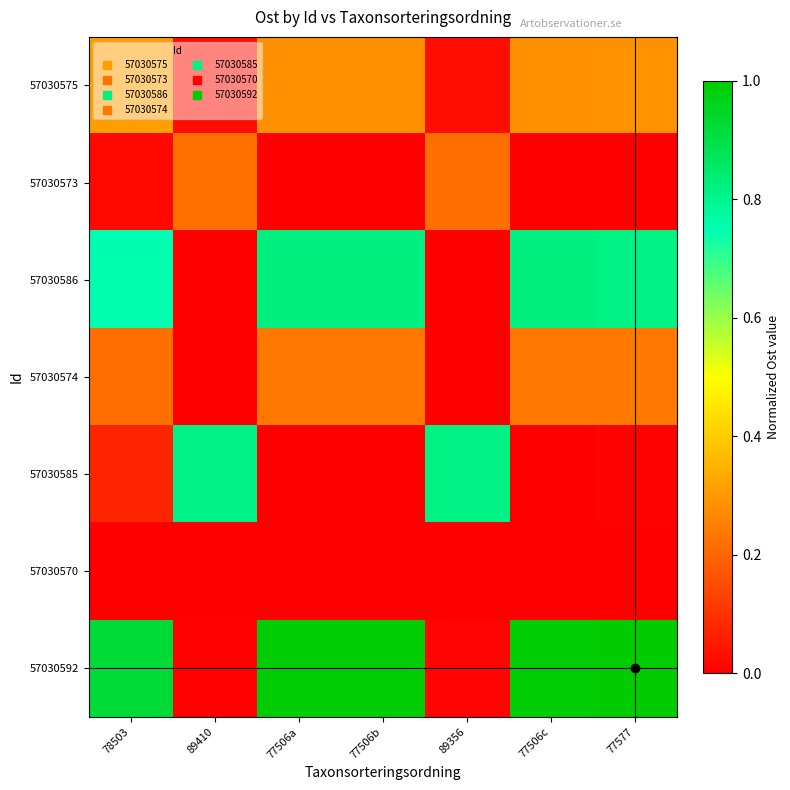

Reading right to left, list all the values displayed in this chart.

57030575: 77577=0.3	77506c=0.3	89356=0.0	77506b=0.3	77506a=0.3	89410=0.0	78503=0.3
57030573: 77577=0.0	77506c=0.0	89356=0.2	77506b=0.0	77506a=0.0	89410=0.2	78503=0.0
57030586: 77577=0.8	77506c=0.8	89356=0.0	77506b=0.8	77506a=0.8	89410=0.0	78503=0.8
57030574: 77577=0.2	77506c=0.2	89356=0.0	77506b=0.2	77506a=0.2	89410=0.0	78503=0.2
57030585: 77577=0.0	77506c=0.0	89356=0.8	77506b=0.0	77506a=0.0	89410=0.8	78503=0.1
57030570: 77577=0.0	77506c=0.0	89356=0.0	77506b=0.0	77506a=0.0	89410=0.0	78503=0.0
57030592: 77577=1.0	77506c=1.0	89356=0.0	77506b=1.0	77506a=1.0	89410=0.0	78503=0.9